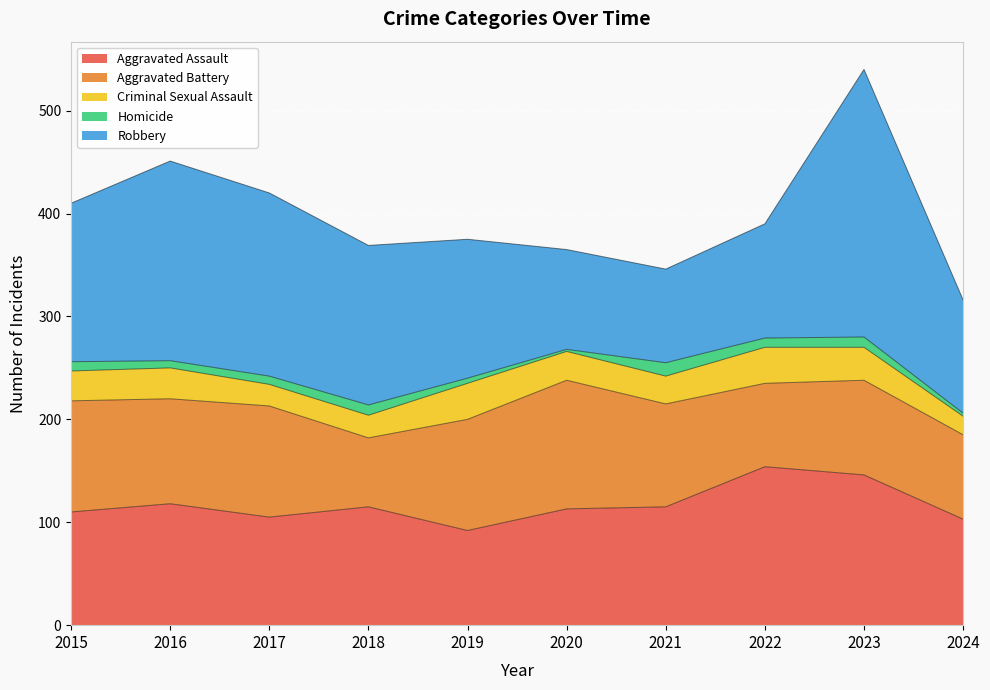

What is the sum of all Aggravated Battery values?

973